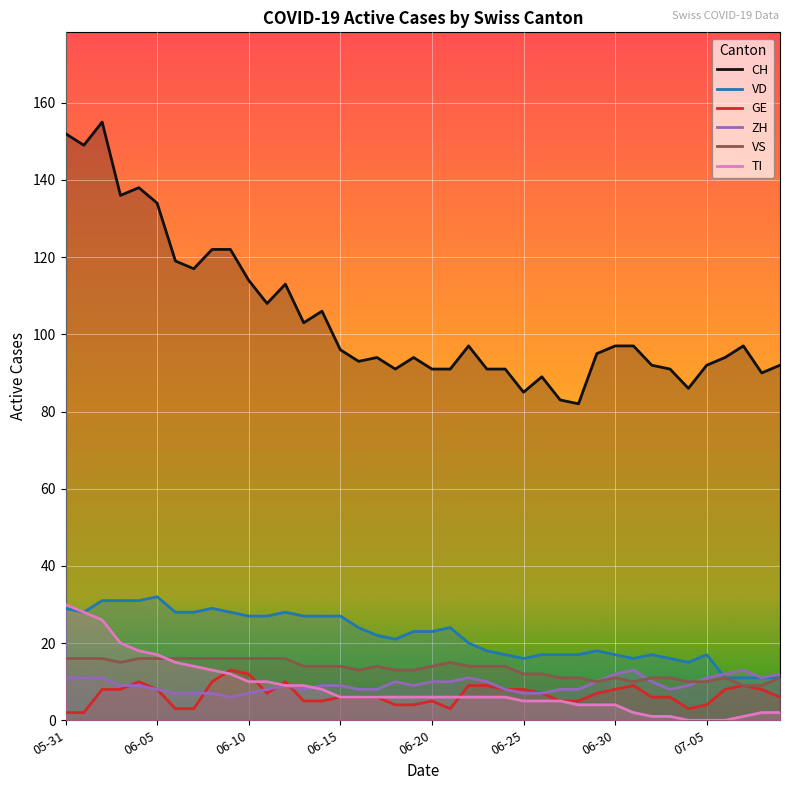

What is the spread (max minus min) of values at 2020-07-08?

88